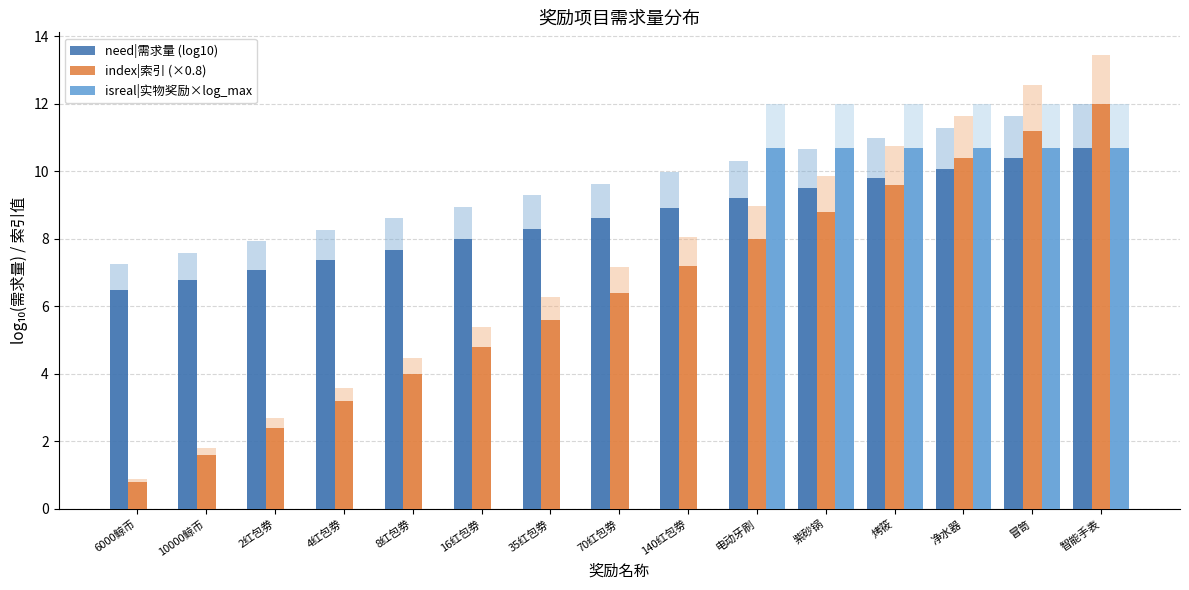

Count the number of categories in the chart.

15